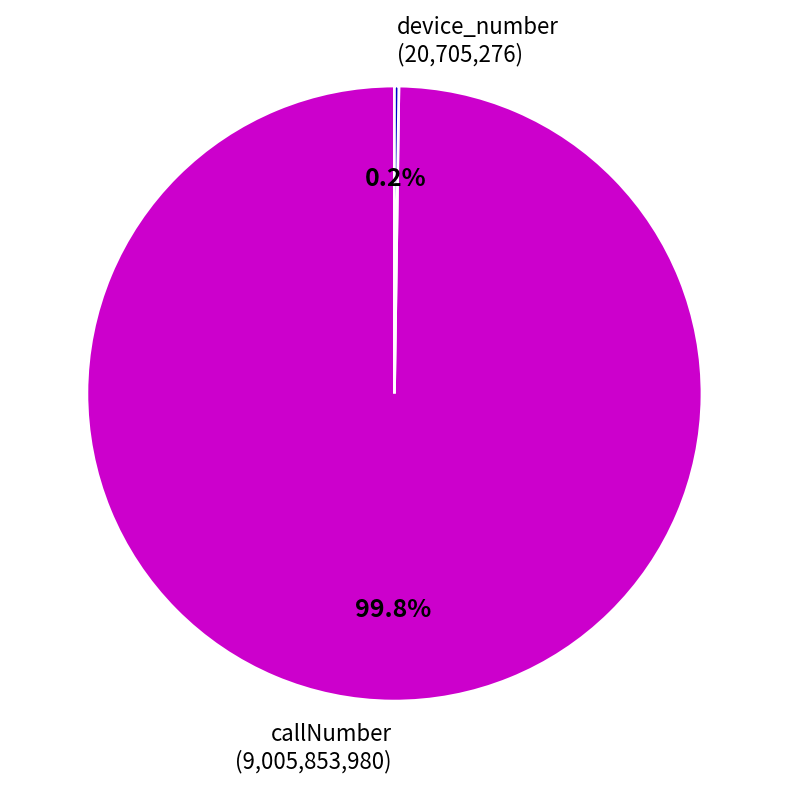

To the nearest percent, what is the difference between the largest and smallest slice percentages?

100%